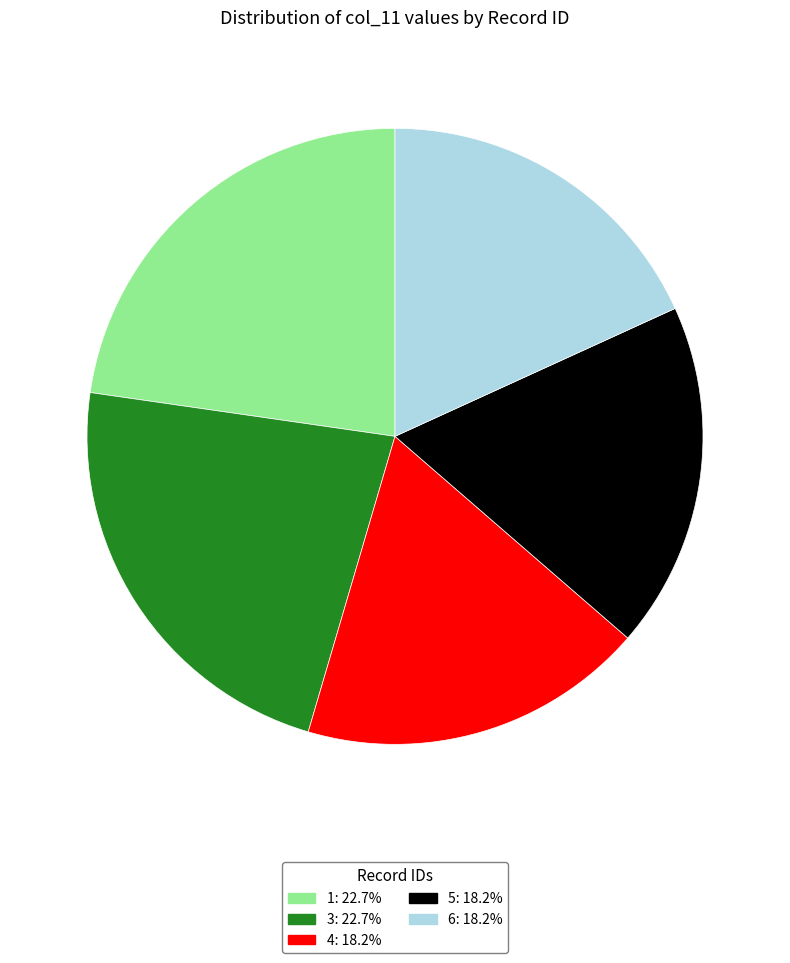

Does 5 account for over 50% of the chart?

No